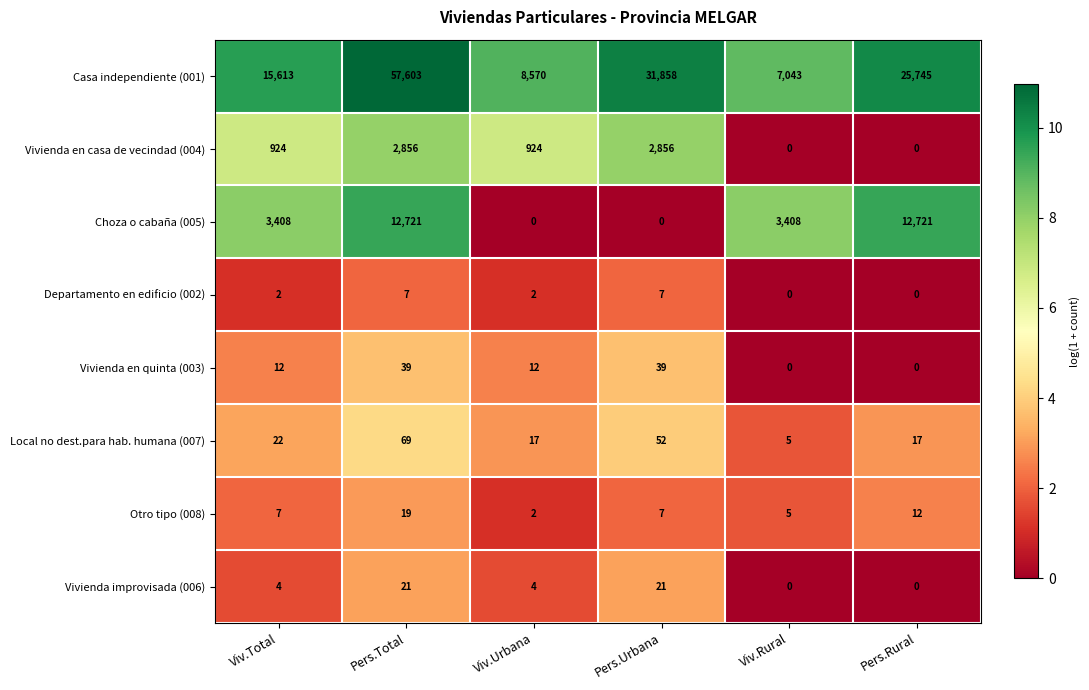

List the series in order of their peak value, highest first.

Casa independiente (001), Choza o cabaña (005), Vivienda en casa de vecindad (004), Local no dest.para hab. humana (007), Vivienda en quinta (003), Vivienda improvisada (006), Otro tipo (008), Departamento en edificio (002)